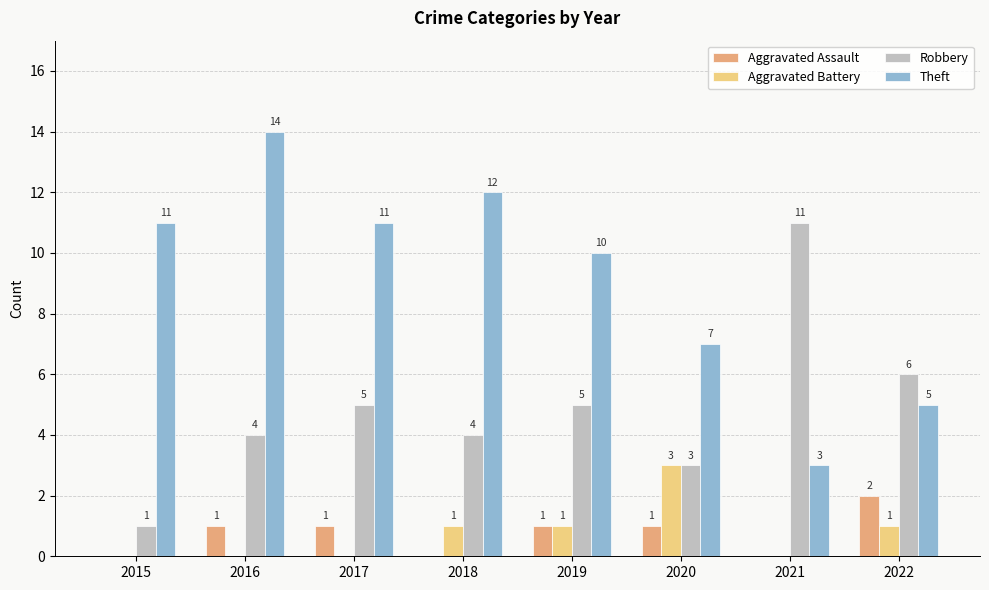

Is the value of Theft at 2017 greater than the value of Aggravated Battery at 2015?

Yes